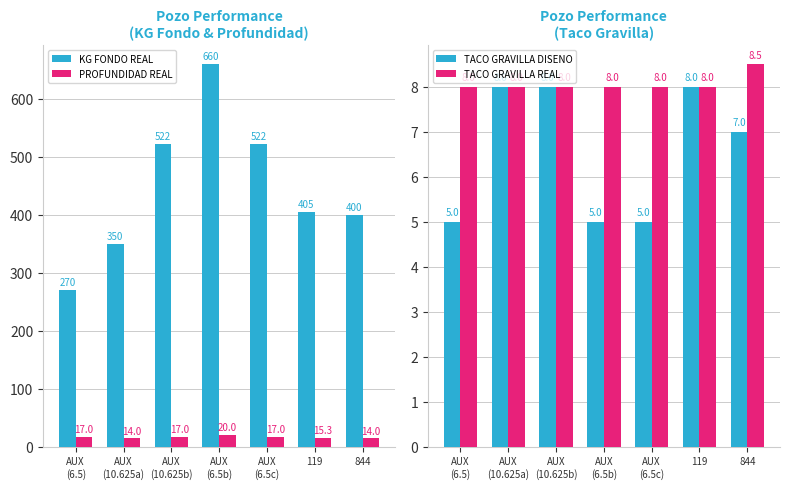

List the series in order of their peak value, highest first.

KG FONDO REAL, PROFUNDIDAD REAL, TACO GRAVILLA REAL, TACO GRAVILLA DISENO